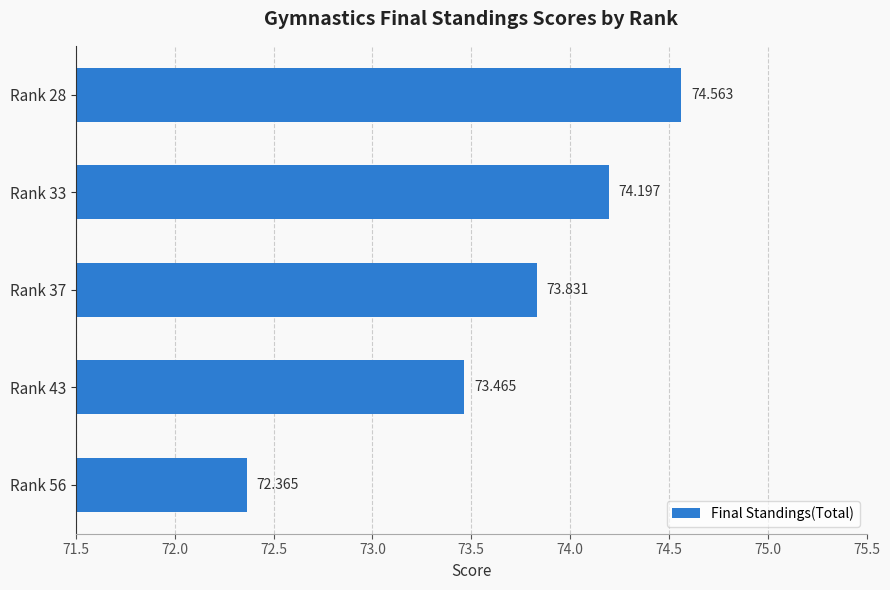

Which category has the lowest value across all series?

Rank 56